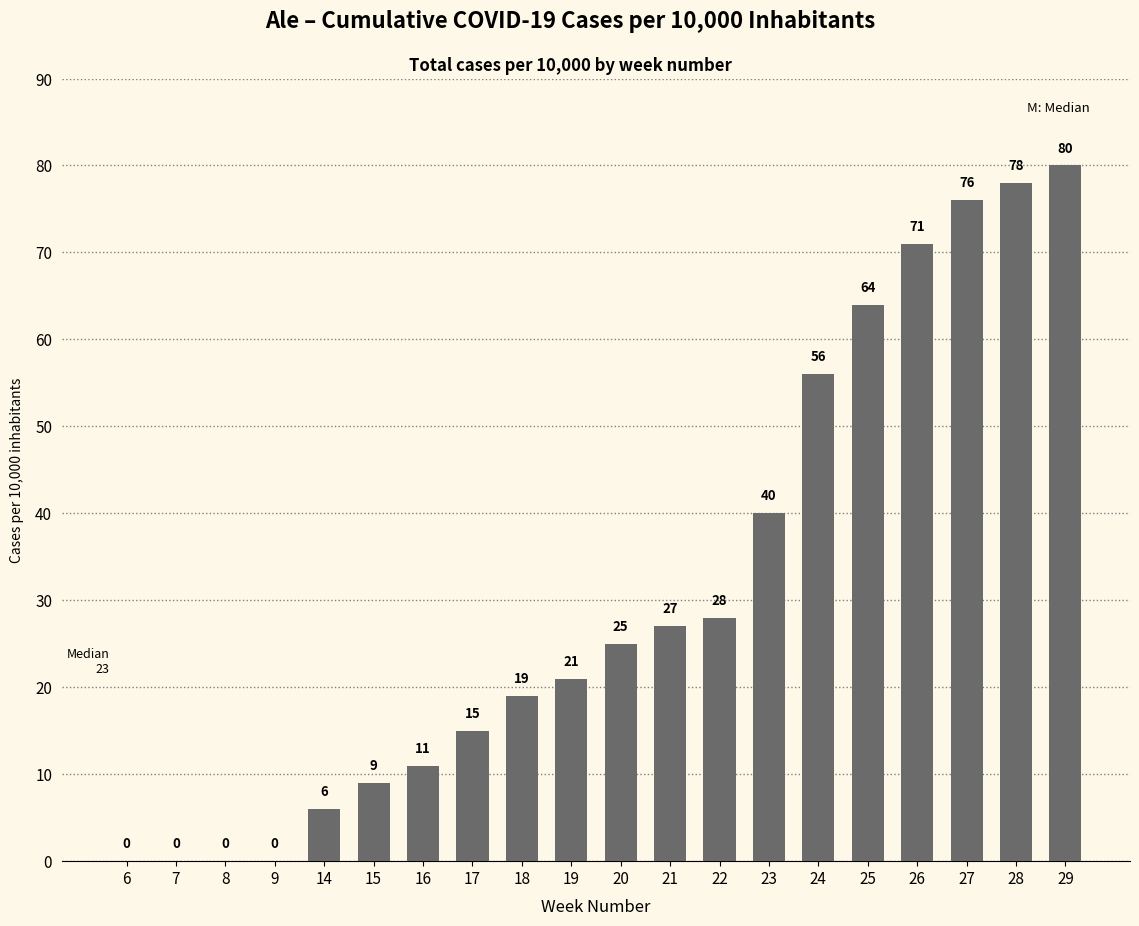

Between 28 and 22, which is larger?

28